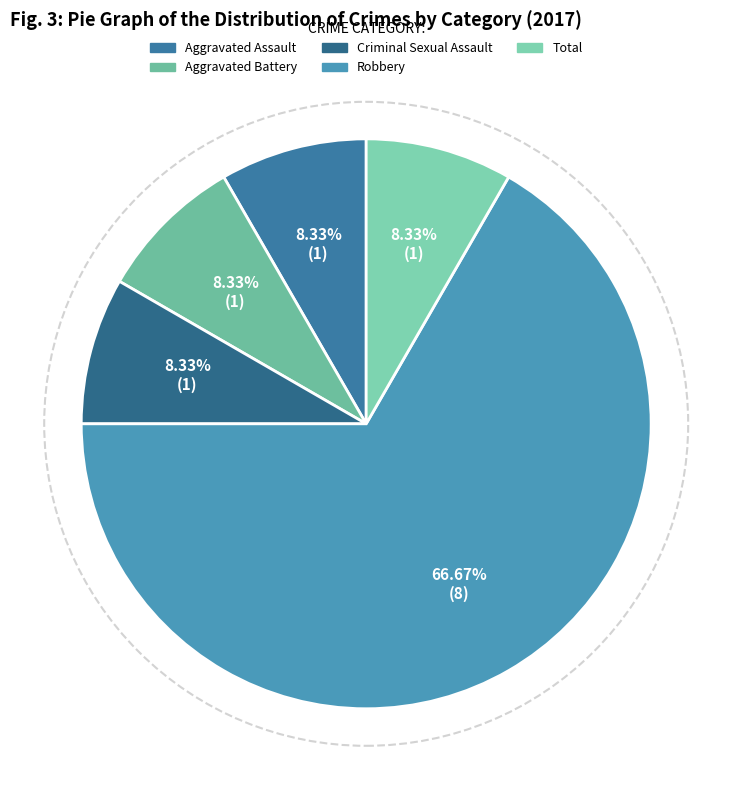

To the nearest percent, what portion does Total represent?

8%